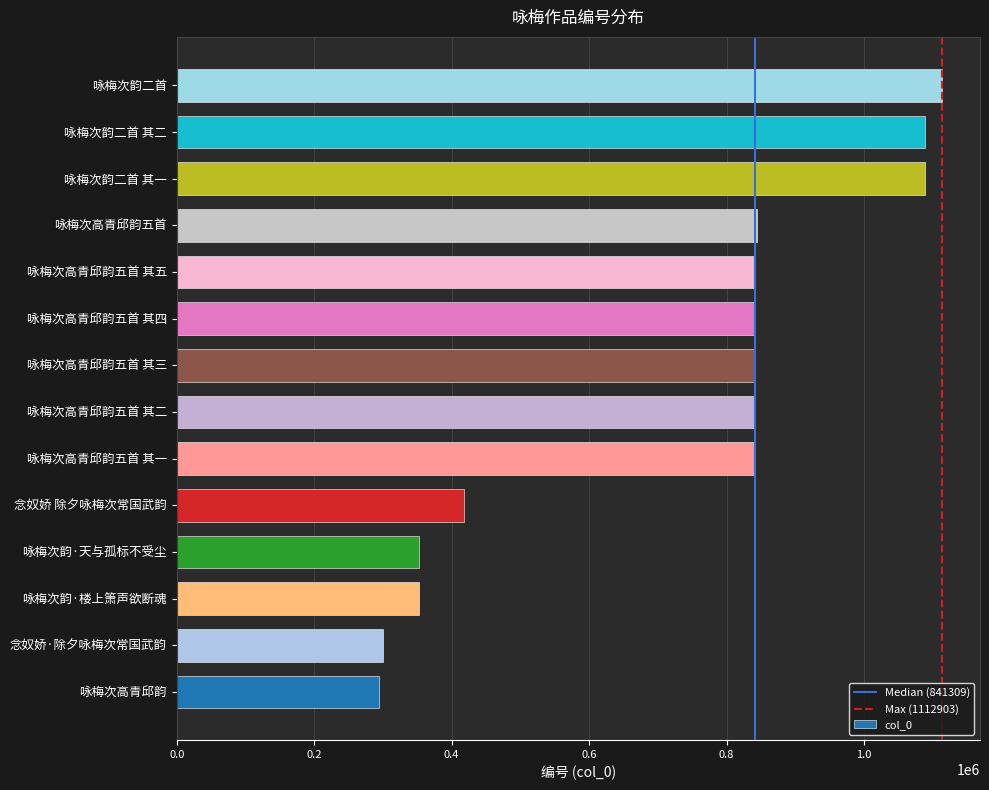

What is the average value?

718509